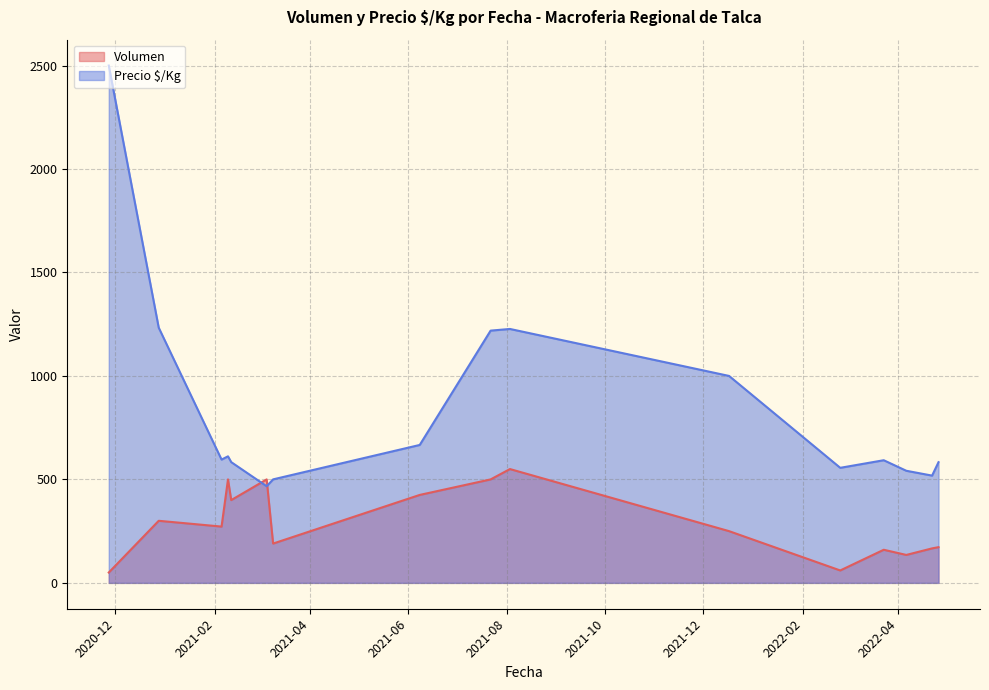

True or false: Volumen has more than 0 points higher than both neighbors.

True